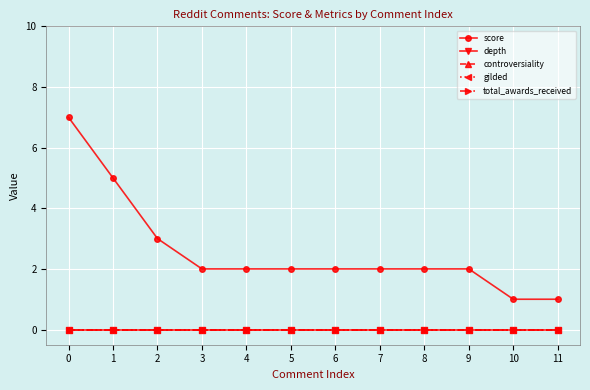

Is it true that score equals 1 at 6?

False